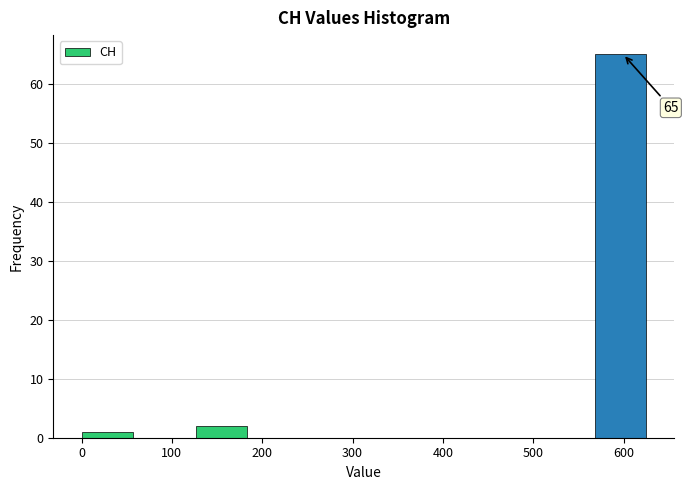

Over which range of the x-axis is the bar tallest?

570 to 630